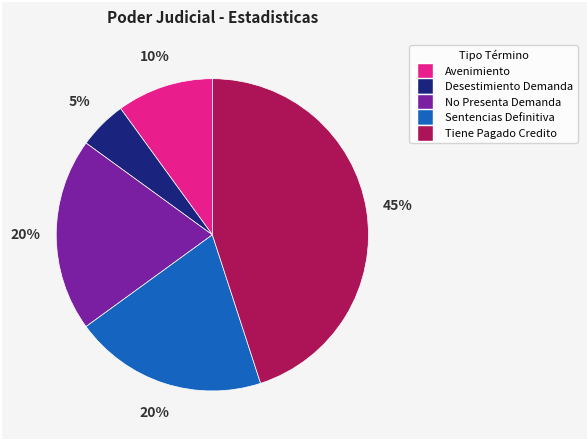

Is there a majority slice in this chart?

No